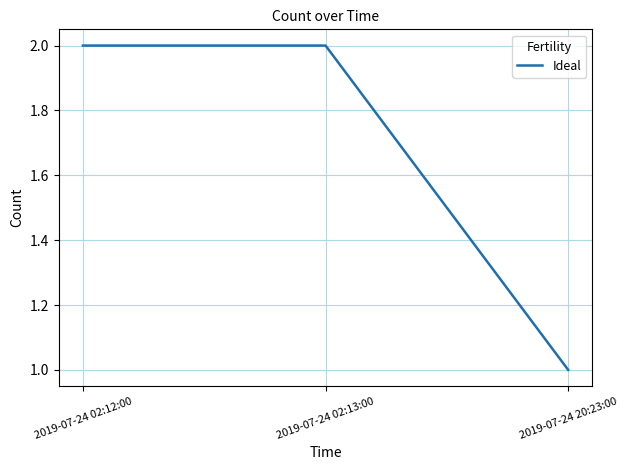

Read the value at 2019-07-24 20:23:00.

1